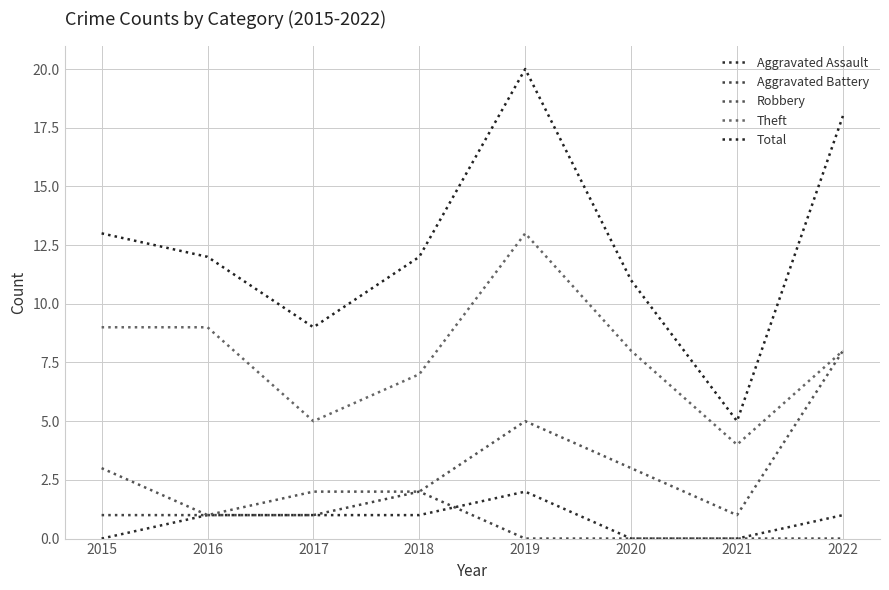

What are all the series names shown in the legend?

Aggravated Assault, Aggravated Battery, Robbery, Theft, Total